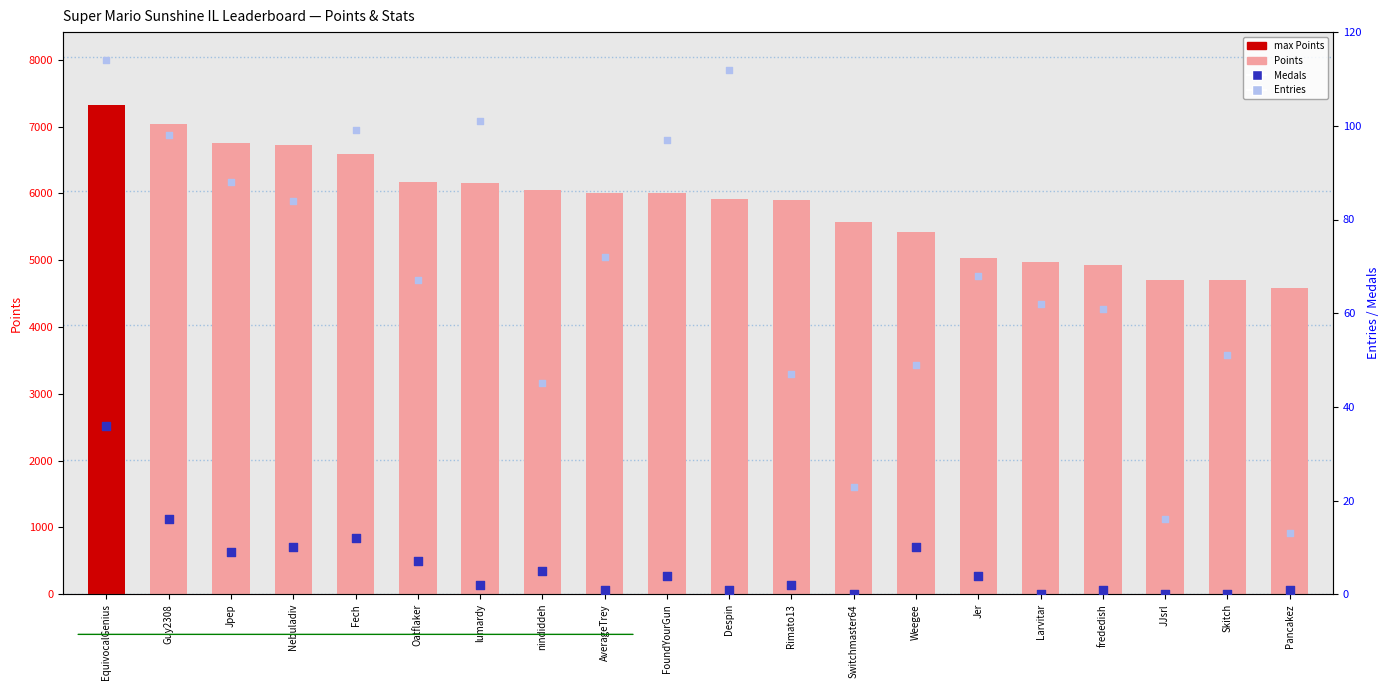

Which series reaches the minimum Y coordinate?

Medals